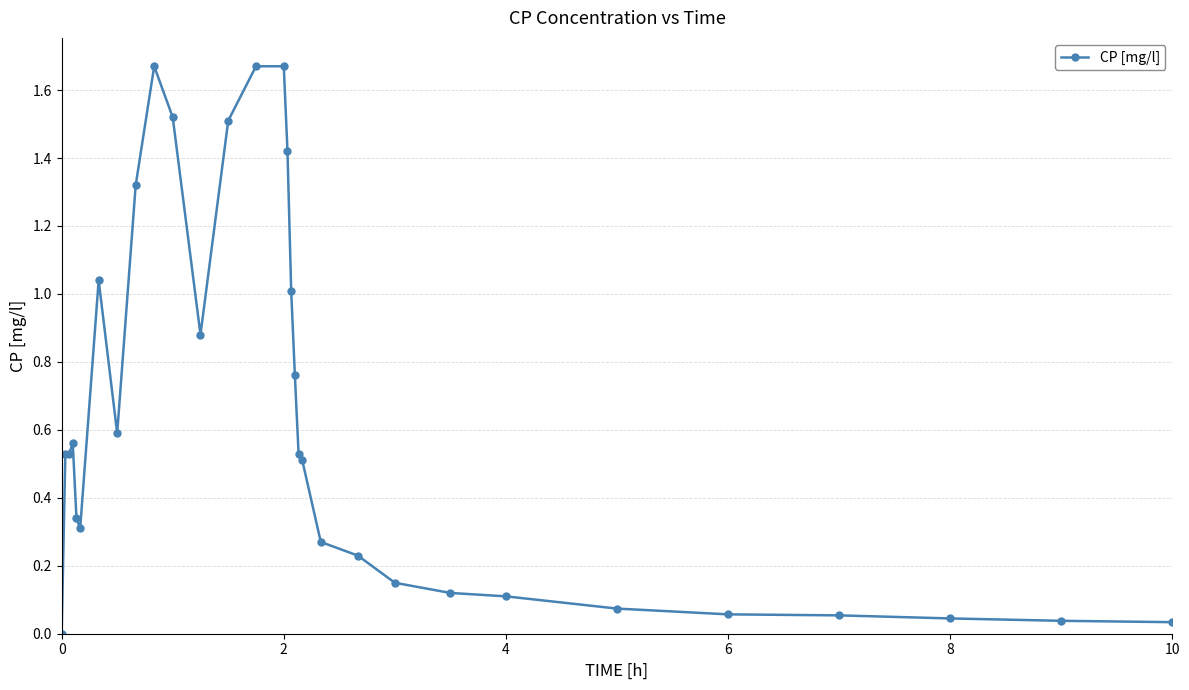

True or false: the data has more than 2 interior local peaks.

True